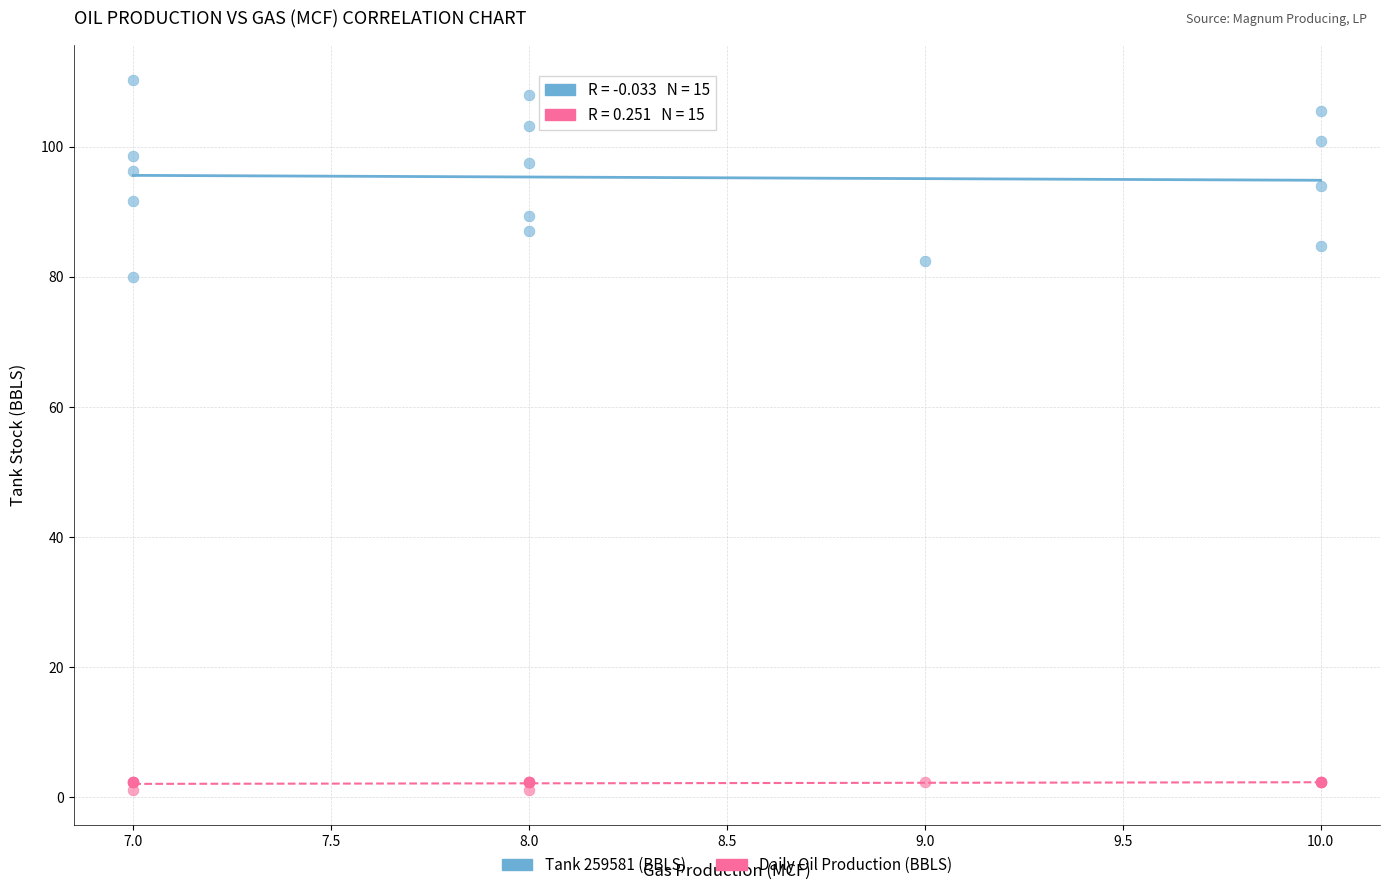

What are all the series names shown in the legend?

Tank 259581 (BBLS), Daily Oil Production (BBLS)